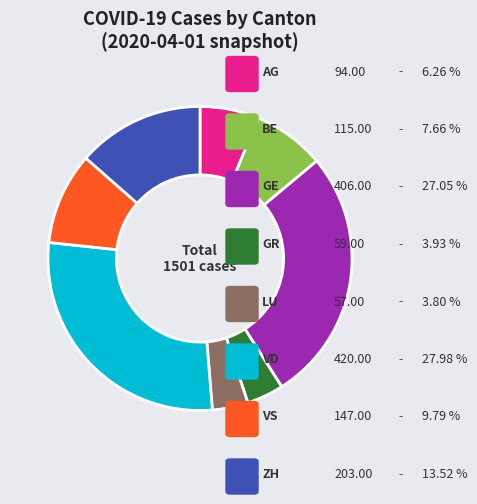

Does any single category account for the majority?

No